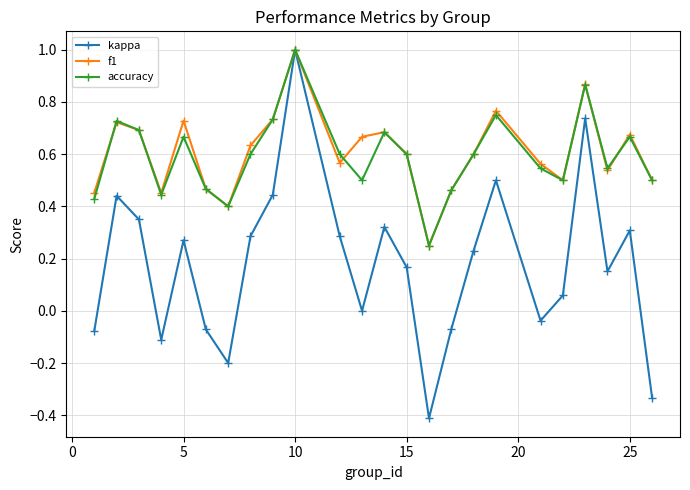

Count the number of categories in the chart.

24